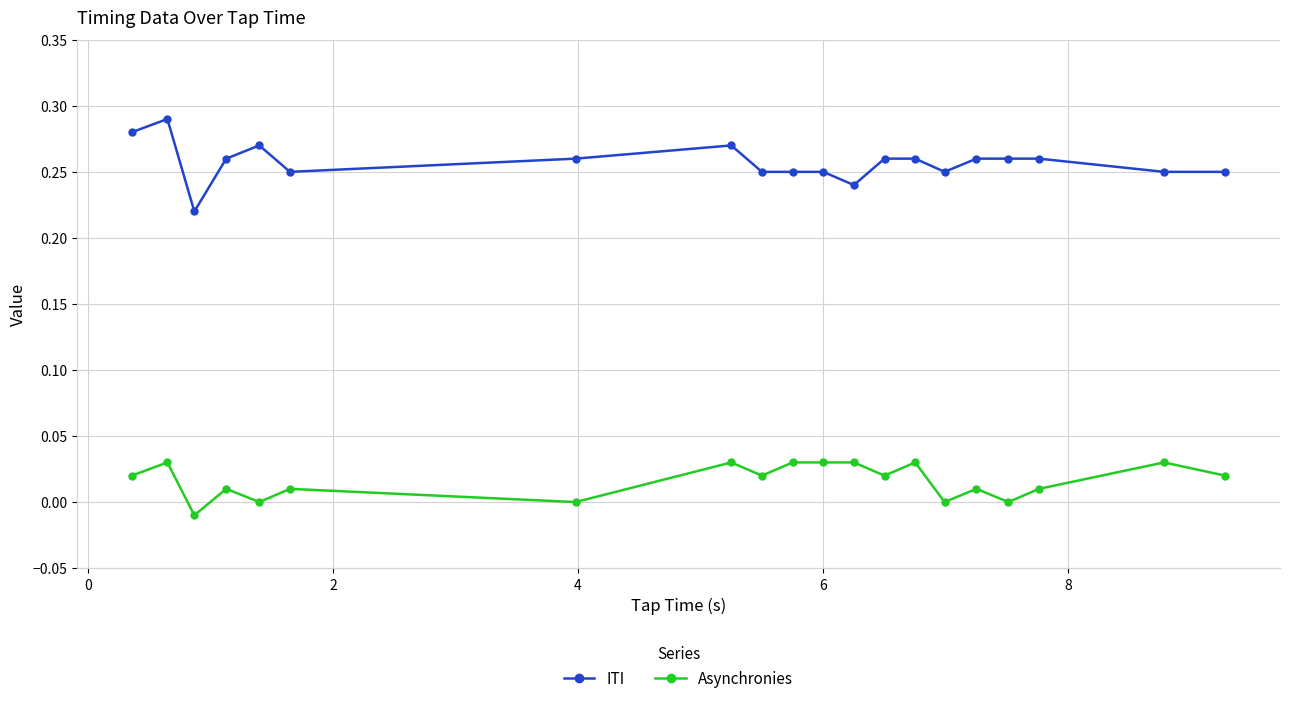

True or false: Asynchronies has more than 0 interior local peaks.

True